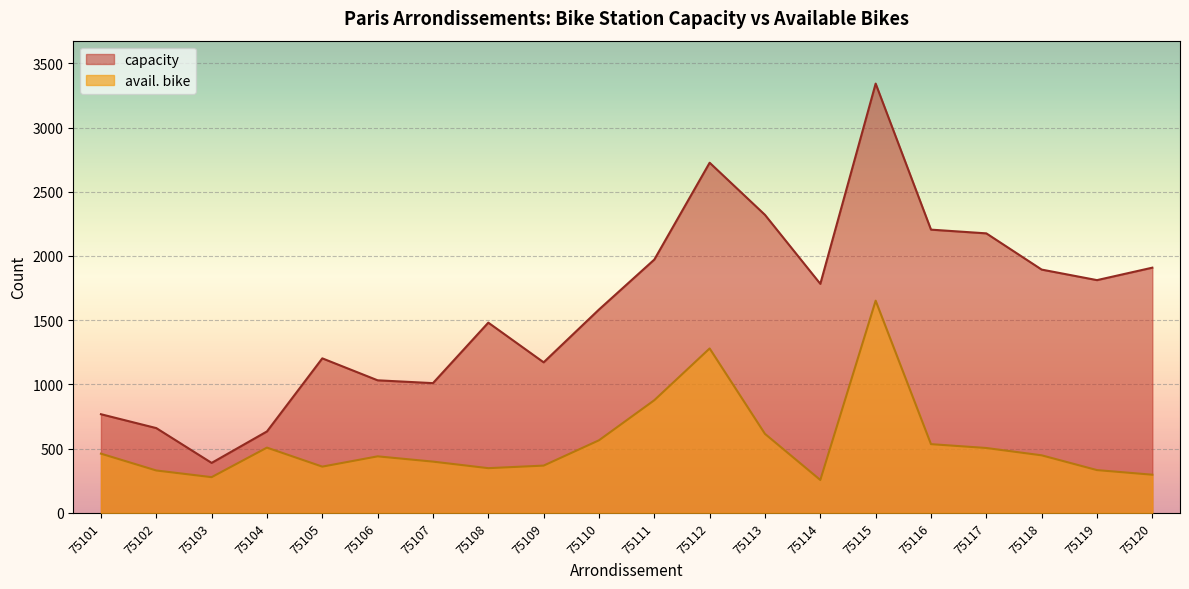

Read the capacity value at 75104.

634